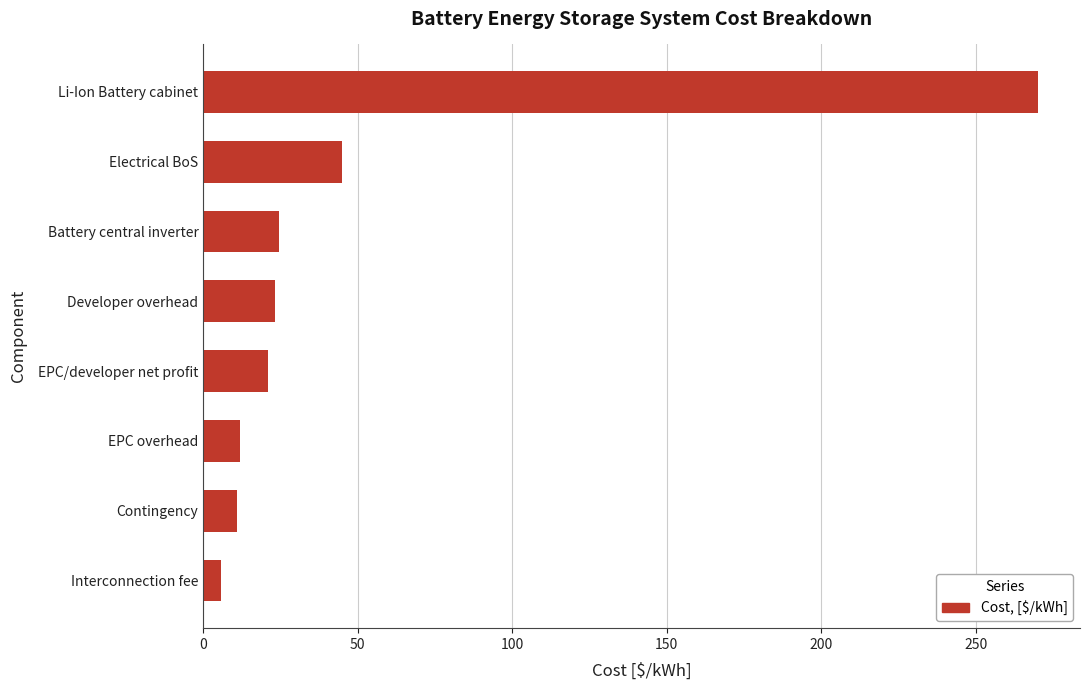

What is the average value?

51.5